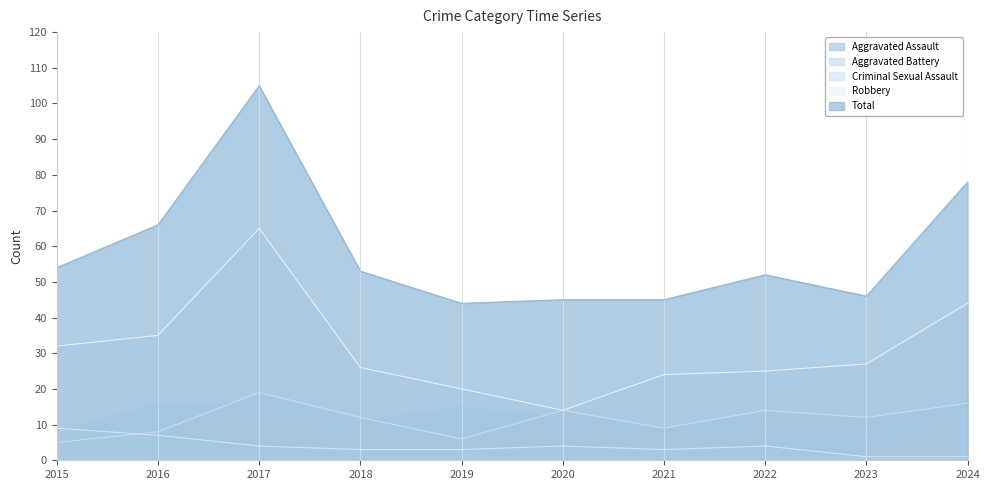

What is the total value across all series at 2020?

89